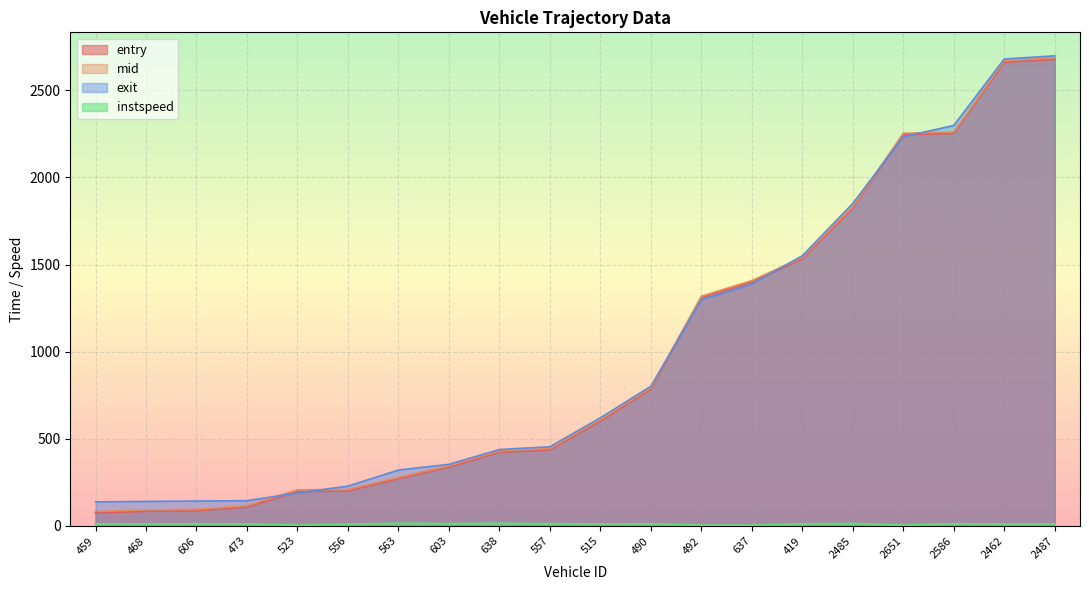

How many lines are shown in the chart?

4